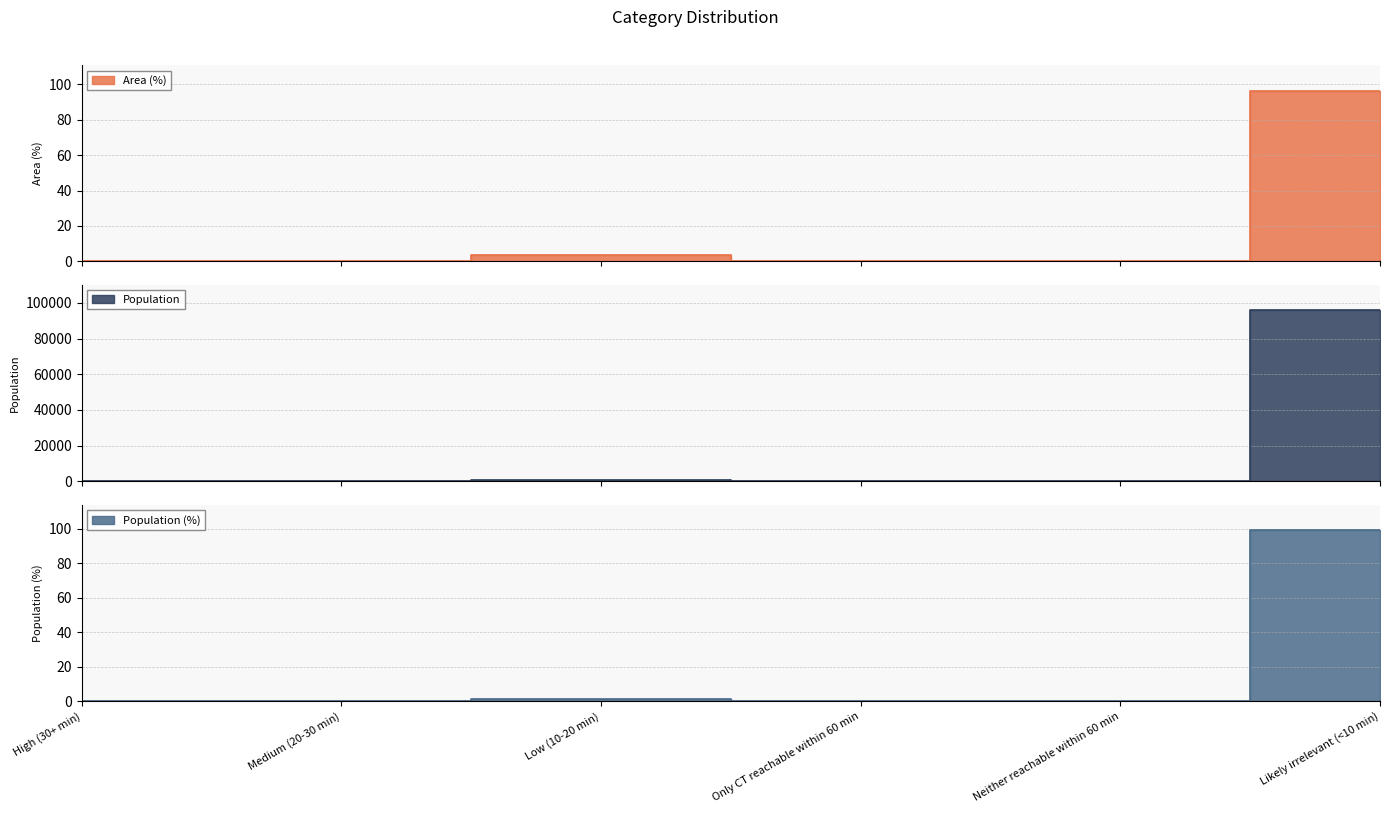

What is the difference between the maximum and second lowest values in the Population series?

95795.0